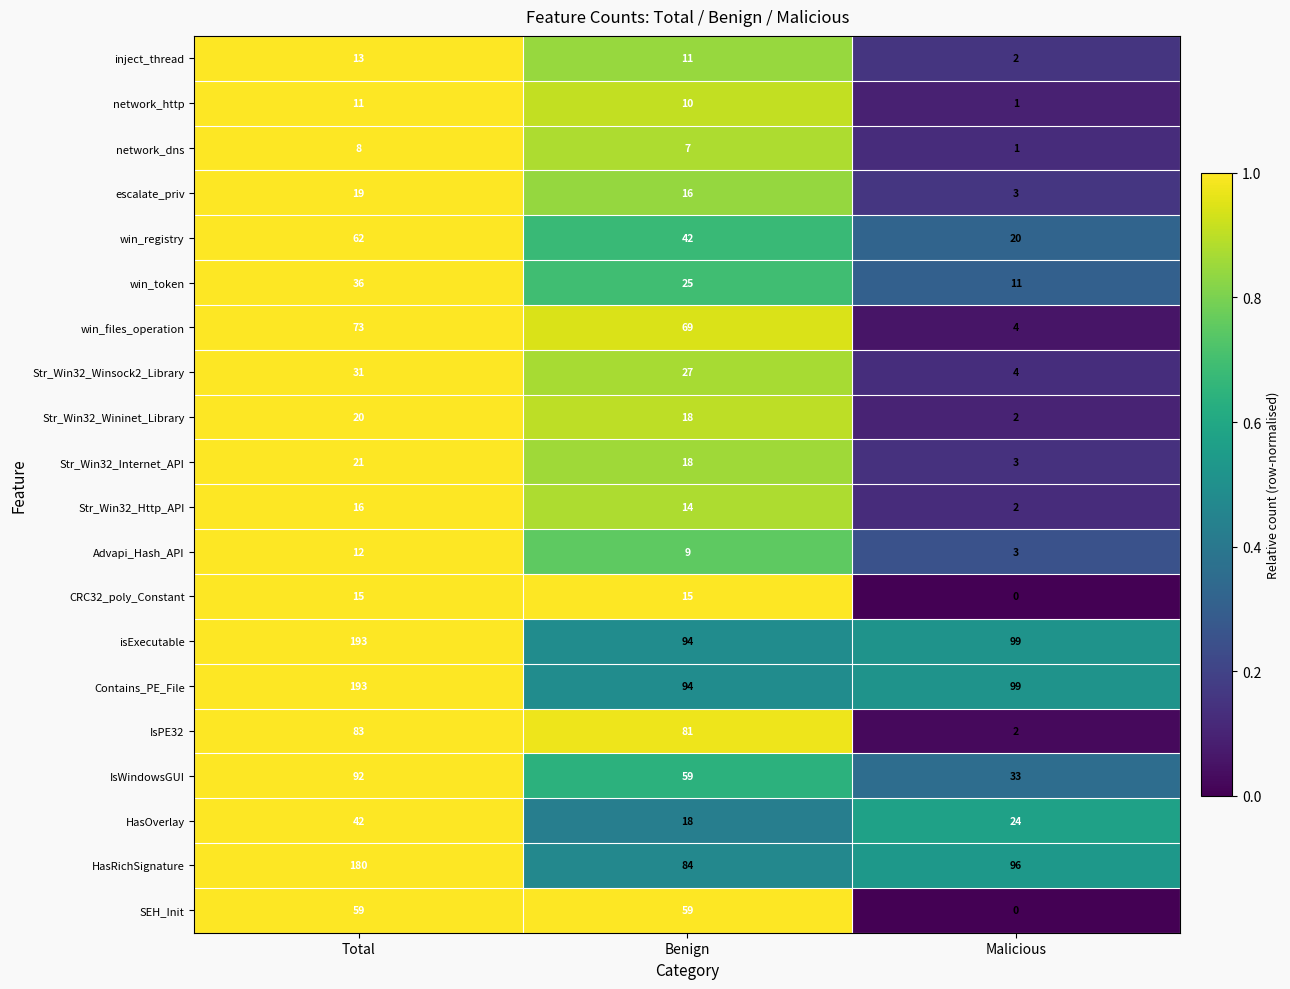

What is the highest value of the Str_Win32_Http_API series?

16